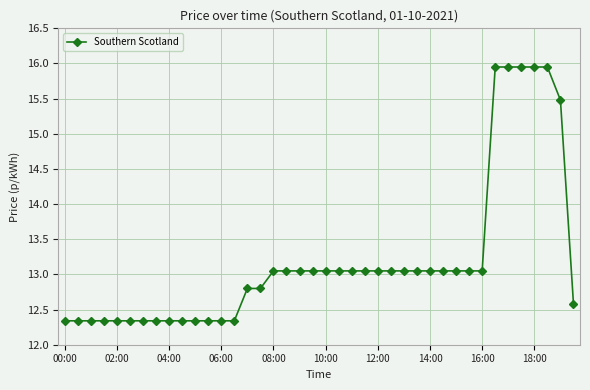

What is the value of the 4th point from the left?

12.3